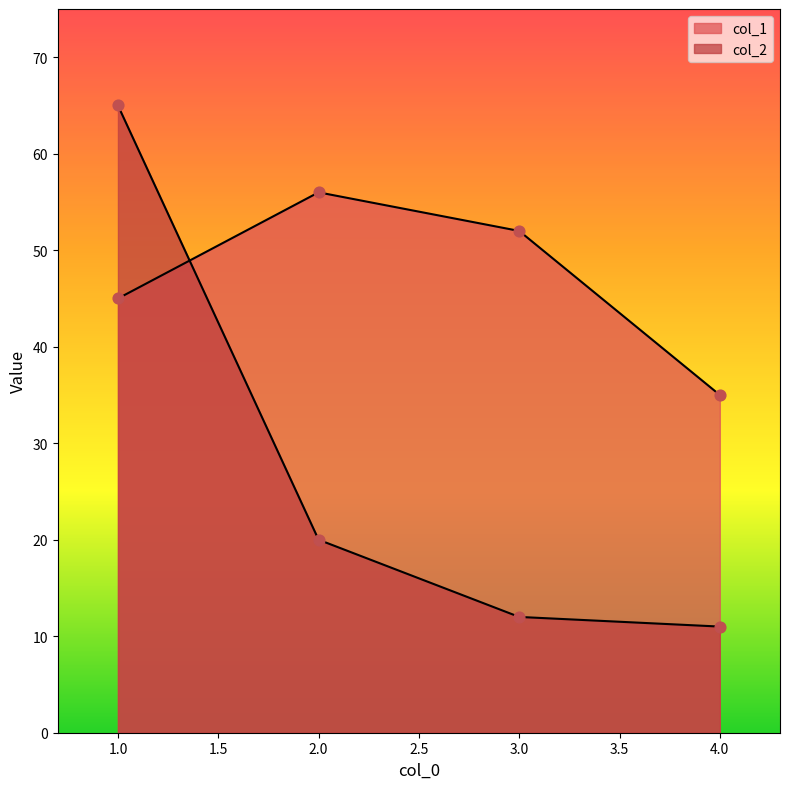

Is the value of col_1 at 1 greater than the value of col_2 at 1?

No